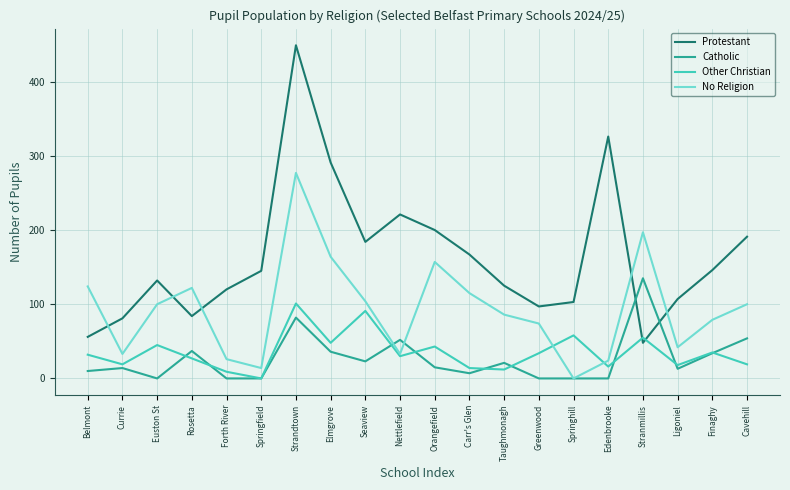

What position from the left is Strandtown?

7